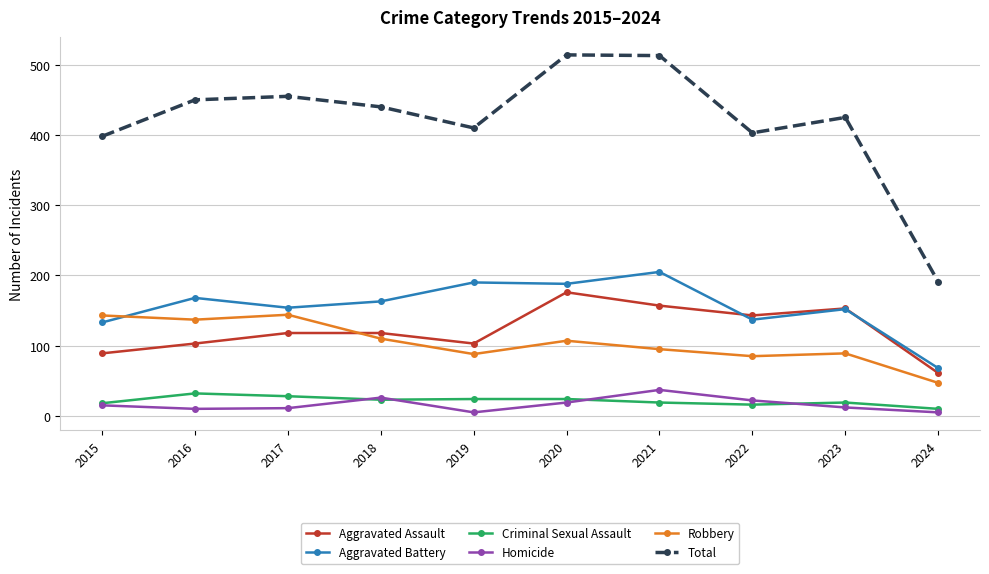

Does the chart have visible grid lines?

Yes